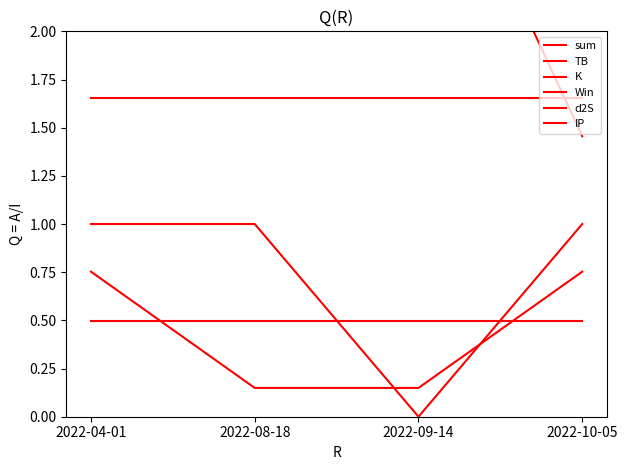

True or false: Win has more than 2 interior local peaks.

False